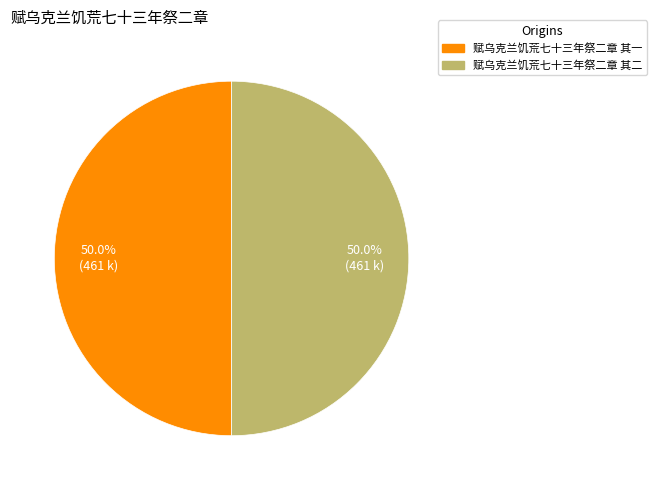

Approximately how many times larger is the value at 赋乌克兰饥荒七十三年祭二章 其二 compared to 赋乌克兰饥荒七十三年祭二章 其一?

1.0